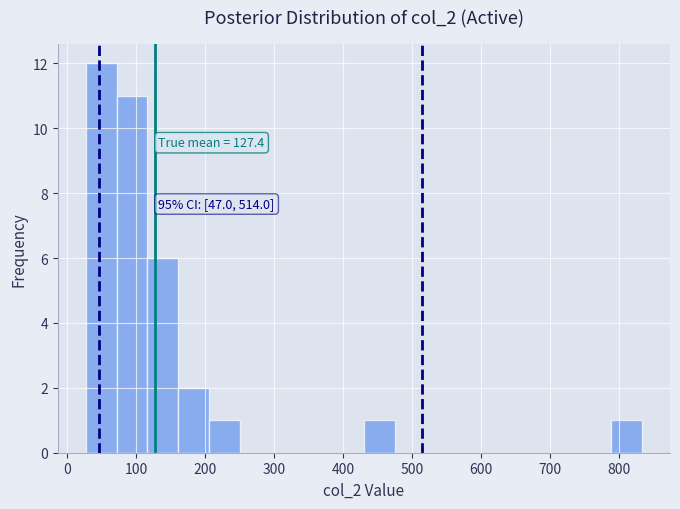

Which range on the x-axis has the tallest bar?

30 to 70